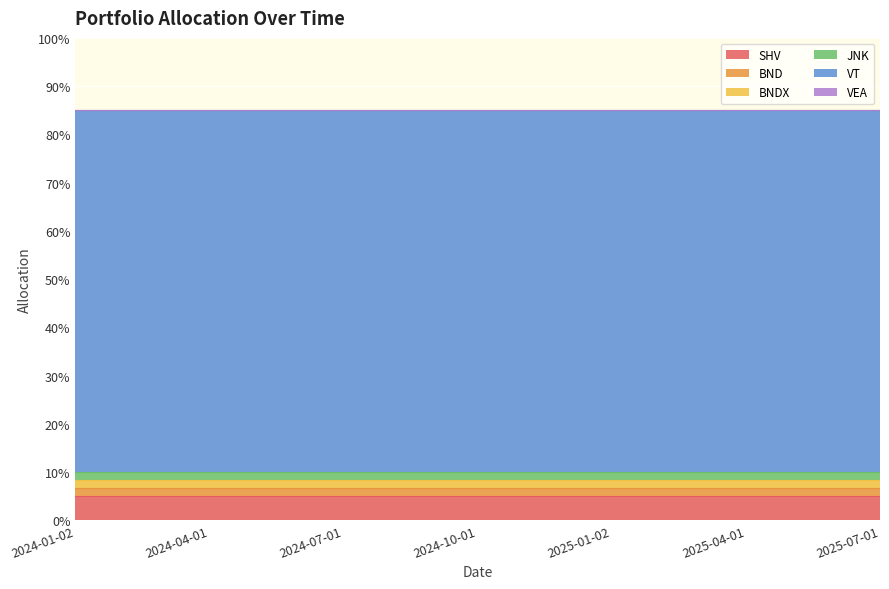

How many lines are shown in the chart?

6